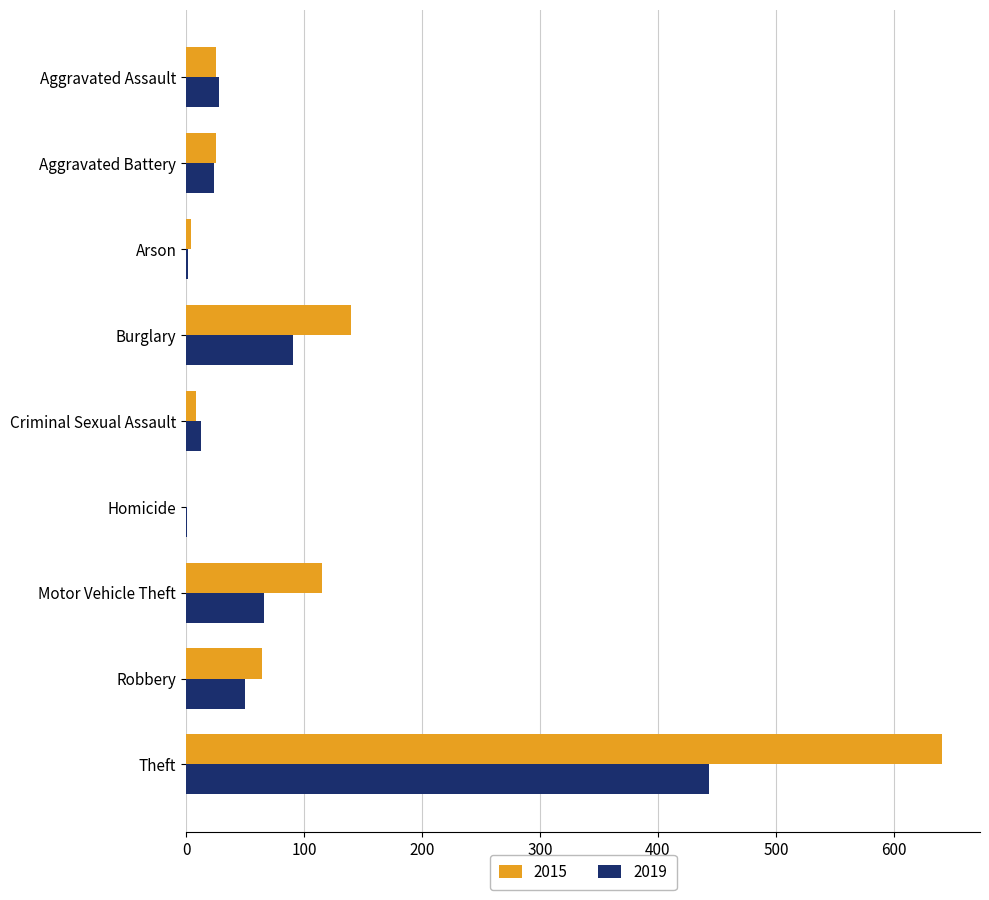

True or false: 2019 has a value of 2 at Arson.

True